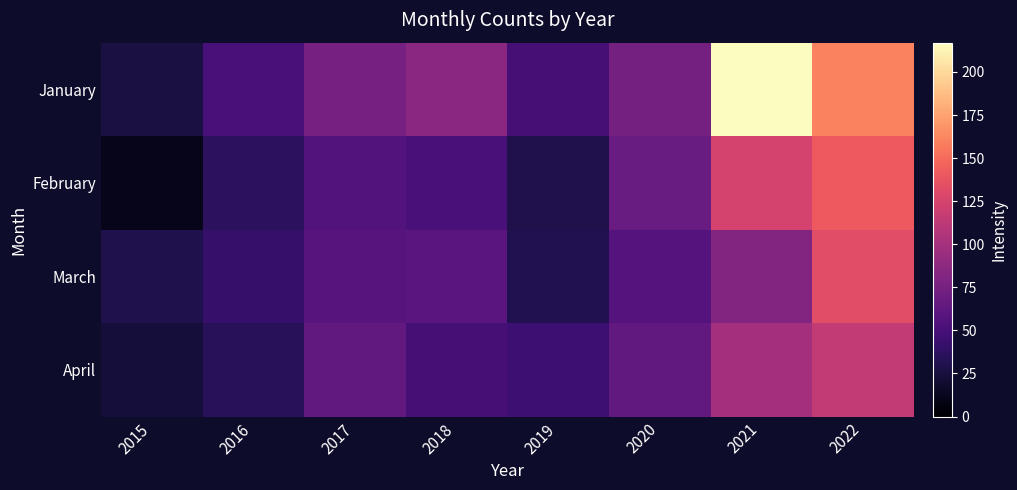

Reading right to left, what are all the values shown in this chart?

January: 2022=161	2021=217	2020=74	2019=49	2018=86	2017=75	2016=51	2015=26
February: 2022=141	2021=125	2020=67	2019=30	2018=51	2017=56	2016=36	2015=11
March: 2022=133	2021=81	2020=57	2019=31	2018=60	2017=58	2016=41	2015=29
April: 2022=116	2021=100	2020=64	2019=45	2018=49	2017=64	2016=34	2015=23